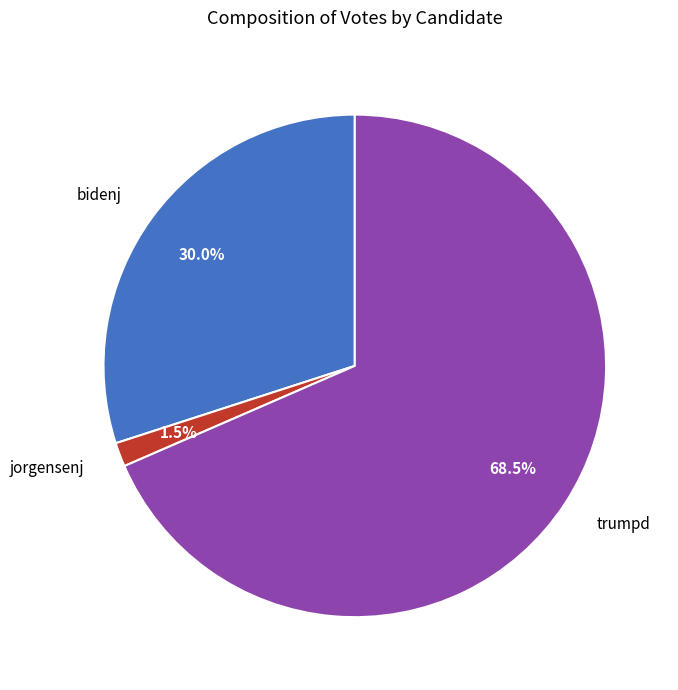

To the nearest percent, what is the difference between the largest and smallest slice percentages?

67%